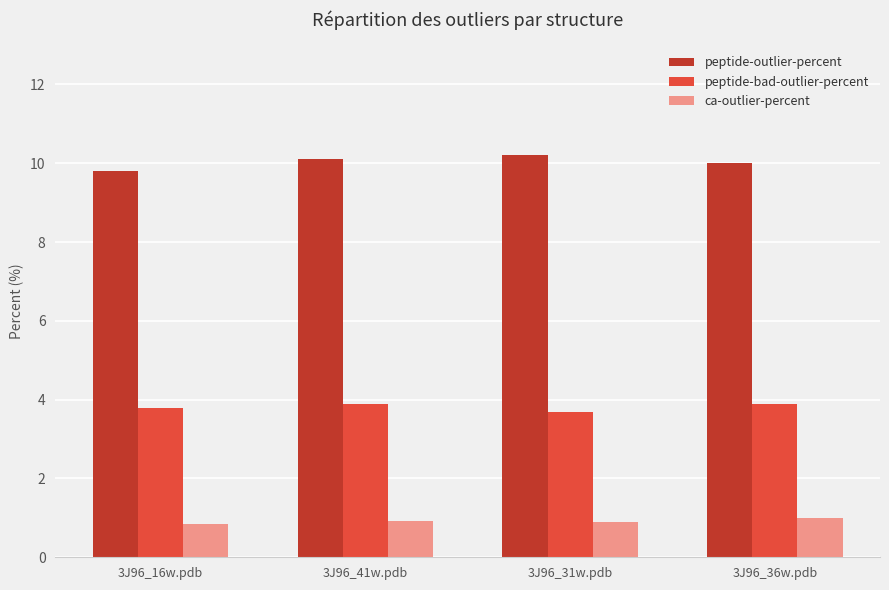

The value of peptide-bad-outlier-percent at 3J96_36w.pdb is 3.9. True or false?

True